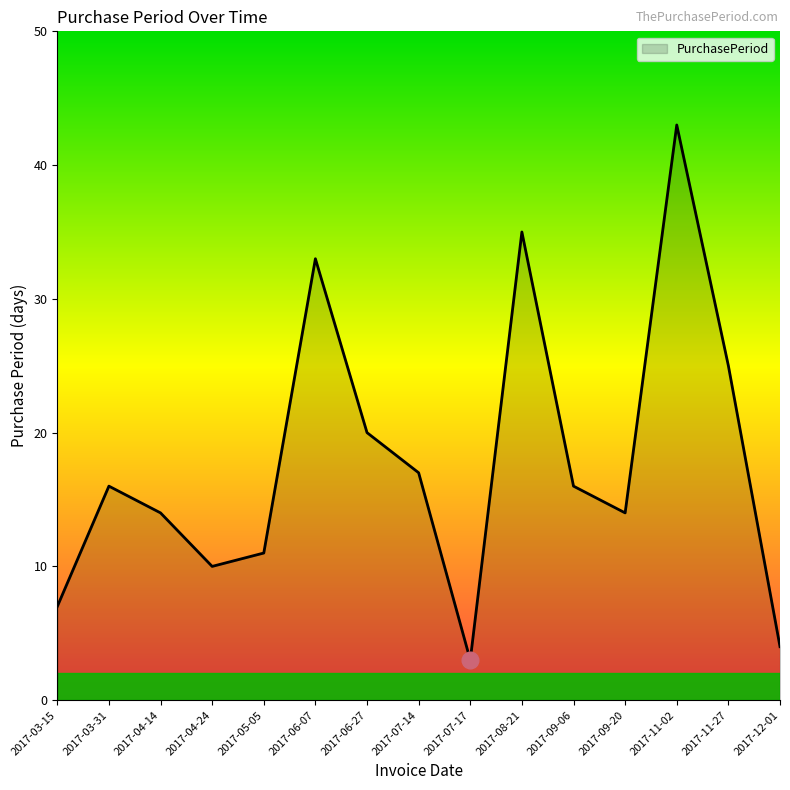

Reading left to right, transcribe all the data shown in this chart.

7	16	14	10	11	33	20	17	3	35	16	14	43	25	4